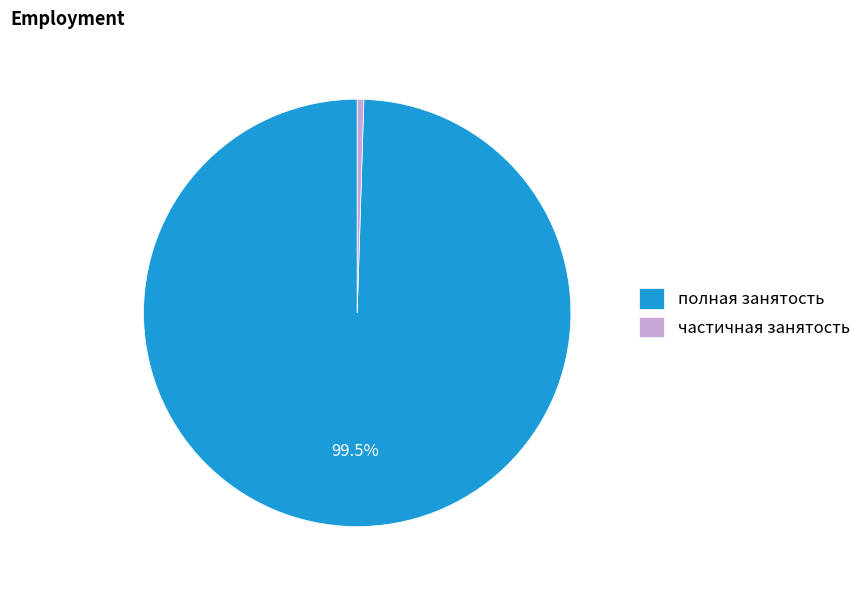

Which category has the biggest portion of the pie?

полная занятость